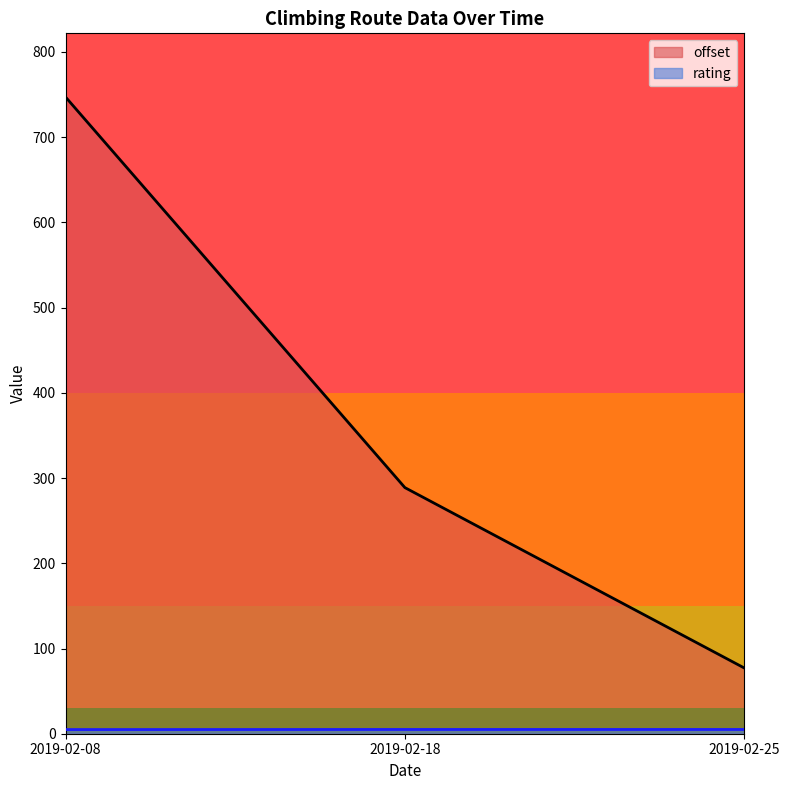

True or false: rating has a value of 5.0 at 2019-02-18.

True